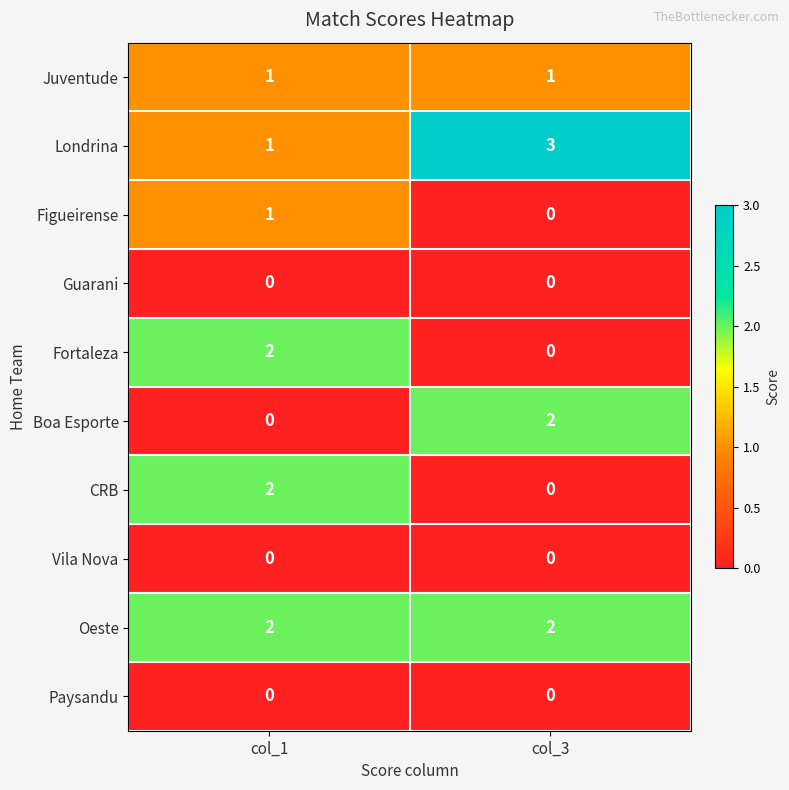

How many data points does each series have?

2